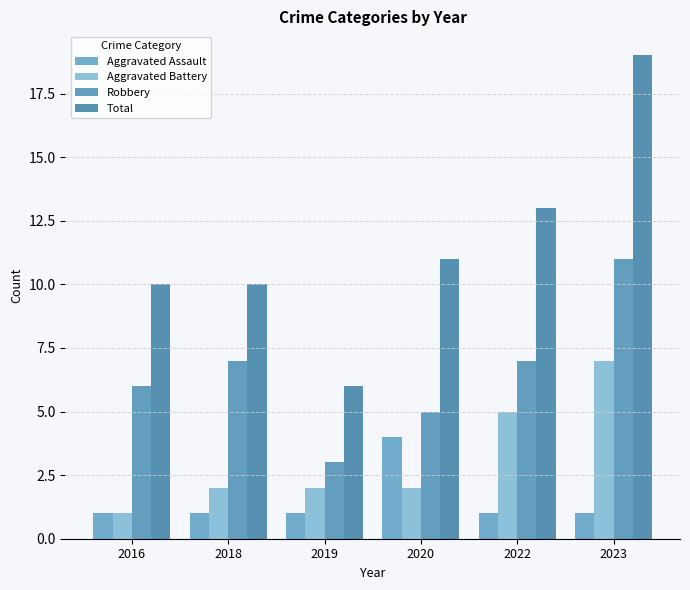

At 2019, list the series in order from largest to smallest.

Total, Robbery, Aggravated Battery, Aggravated Assault